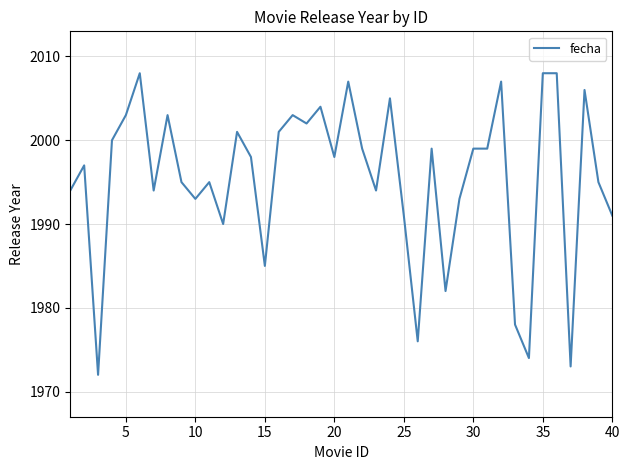

What is the difference between the maximum and minimum values?

36